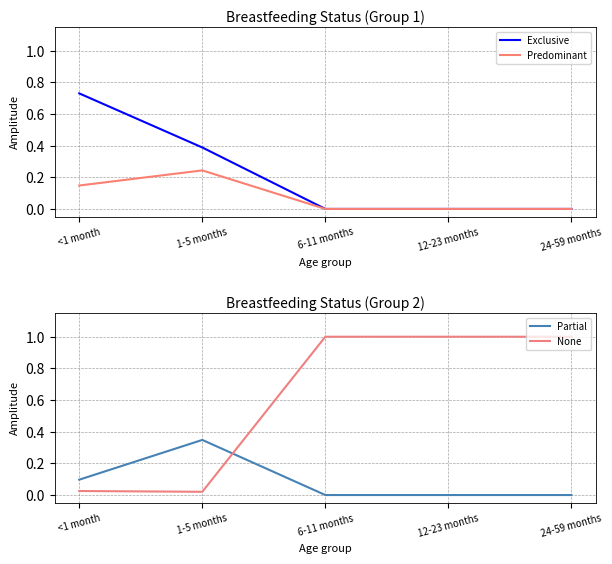

What position from the left is 6-11 months?

3